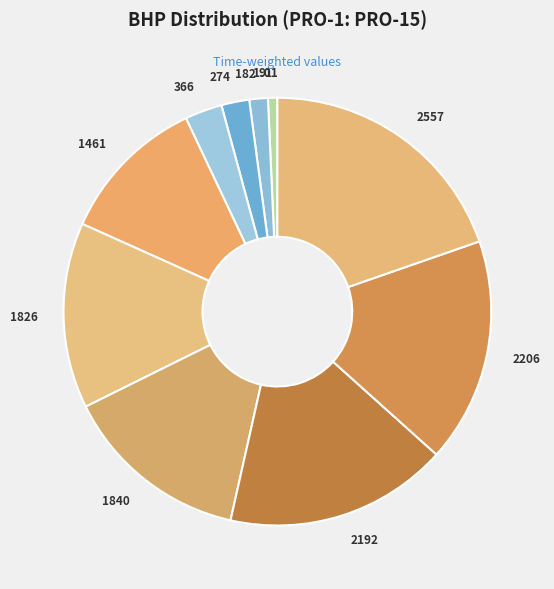

Does 2557 account for over 50% of the chart?

No